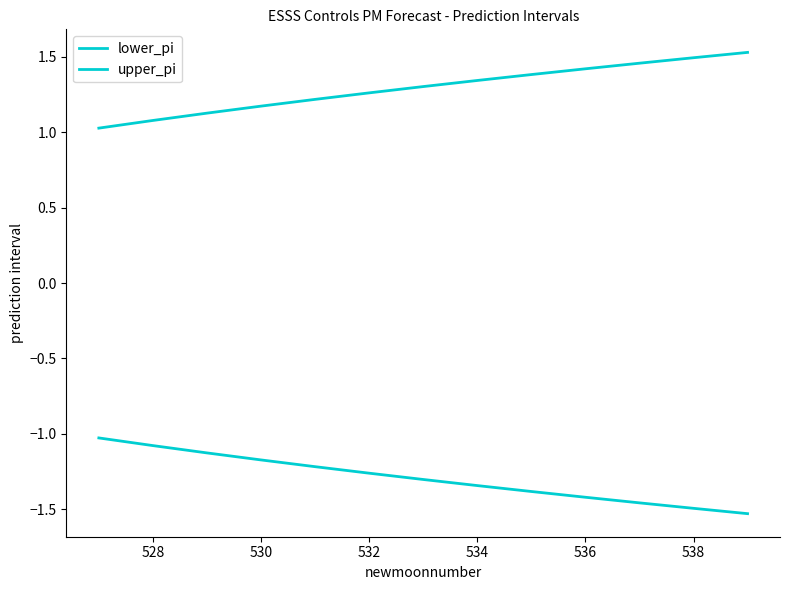

How many lines are shown in the chart?

2